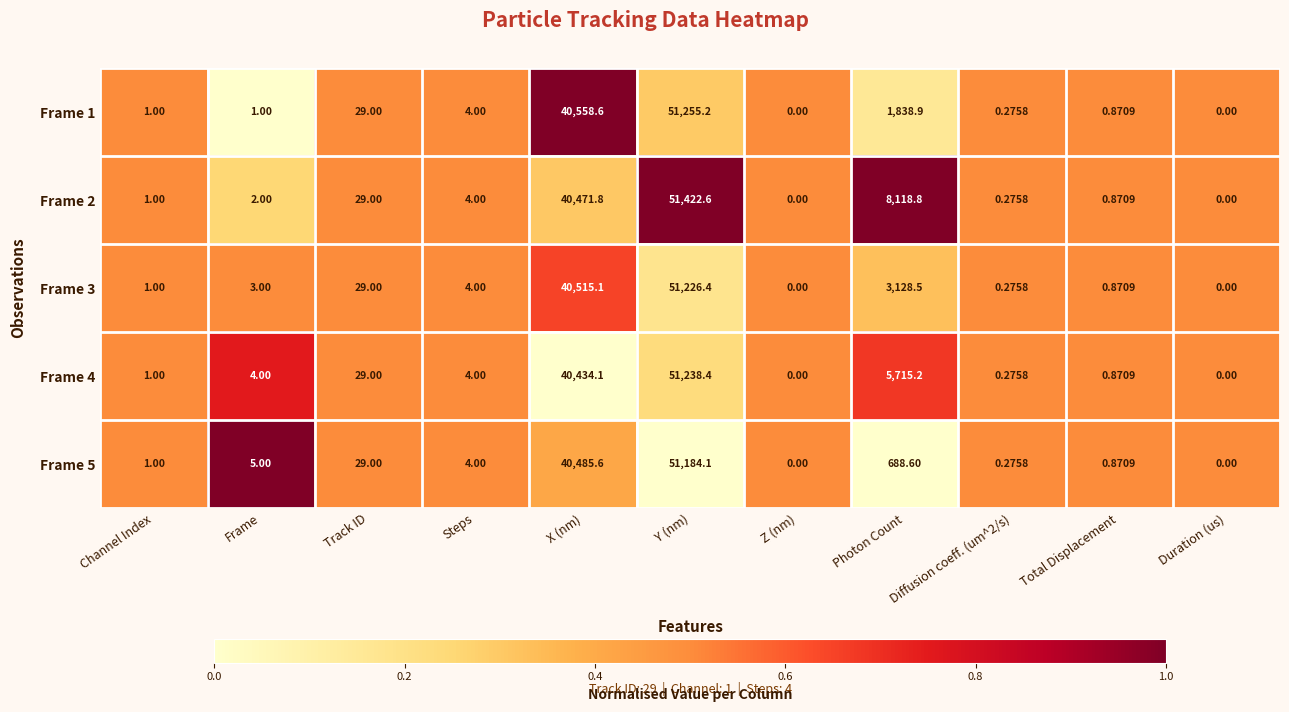

List the series in order of their peak value, lowest first.

Frame 5, Frame 3, Frame 4, Frame 1, Frame 2